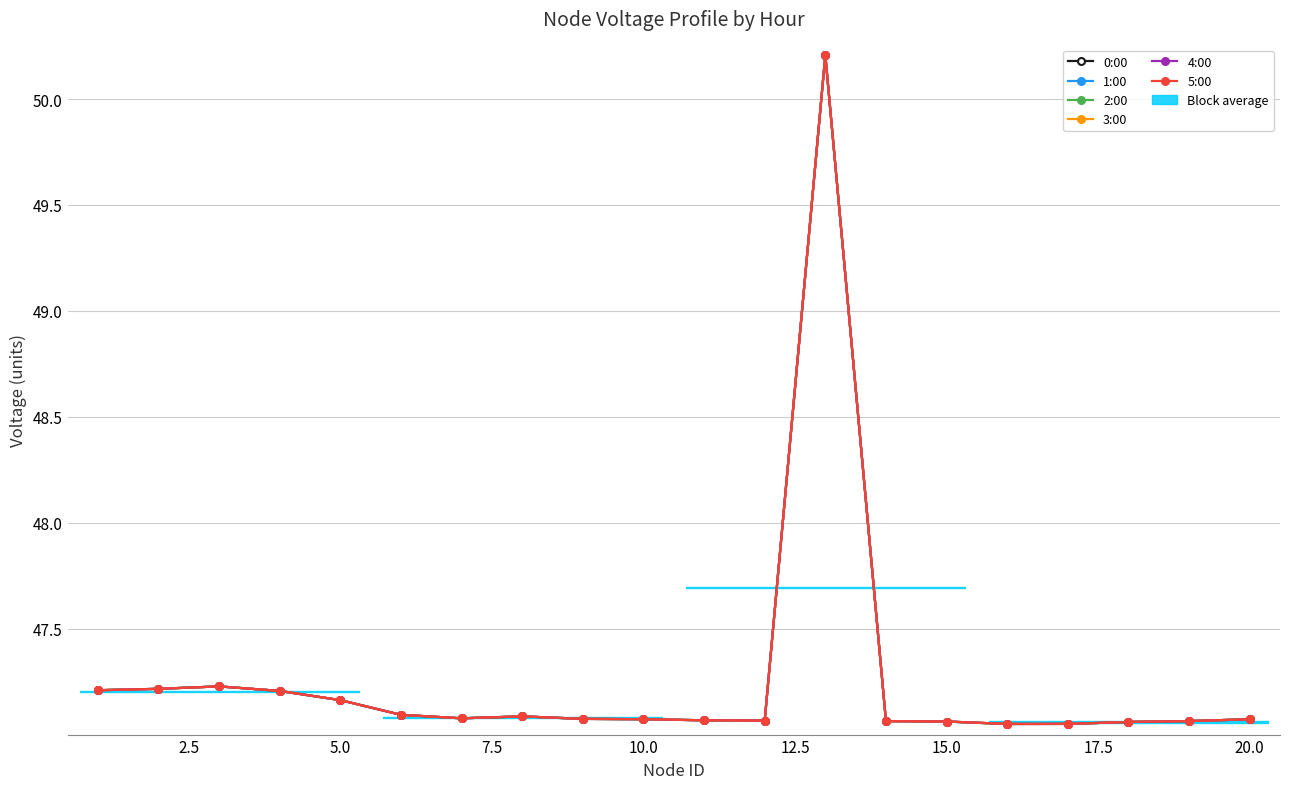

Reading left to right, transcribe all the data shown in this chart.

0:00: 47.2	47.2	47.2	47.2	47.2	47.1	47.1	47.1	47.1	47.1	47.1	47.1	50.2	47.1	47.1	47.1	47.1	47.1	47.1	47.1
1:00: 47.2	47.2	47.2	47.2	47.2	47.1	47.1	47.1	47.1	47.1	47.1	47.1	50.2	47.1	47.1	47.1	47.1	47.1	47.1	47.1
2:00: 47.2	47.2	47.2	47.2	47.2	47.1	47.1	47.1	47.1	47.1	47.1	47.1	50.2	47.1	47.1	47.1	47.1	47.1	47.1	47.1
3:00: 47.2	47.2	47.2	47.2	47.2	47.1	47.1	47.1	47.1	47.1	47.1	47.1	50.2	47.1	47.1	47.1	47.1	47.1	47.1	47.1
4:00: 47.2	47.2	47.2	47.2	47.2	47.1	47.1	47.1	47.1	47.1	47.1	47.1	50.2	47.1	47.1	47.1	47.1	47.1	47.1	47.1
5:00: 47.2	47.2	47.2	47.2	47.2	47.1	47.1	47.1	47.1	47.1	47.1	47.1	50.2	47.1	47.1	47.1	47.1	47.1	47.1	47.1